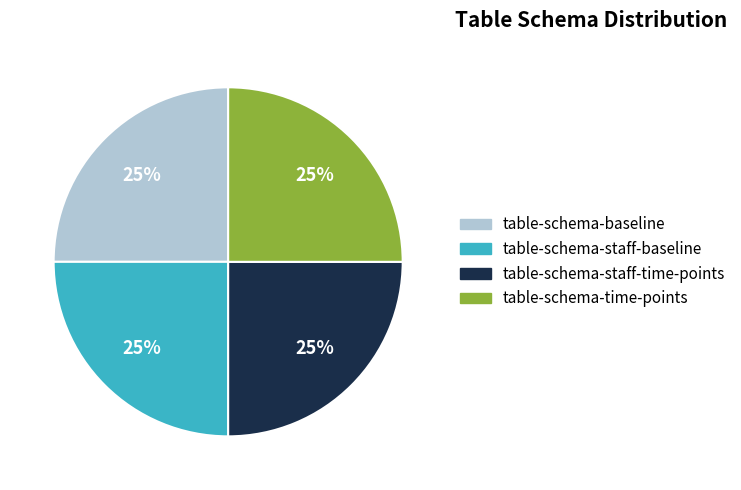

Does any single category account for the majority?

No